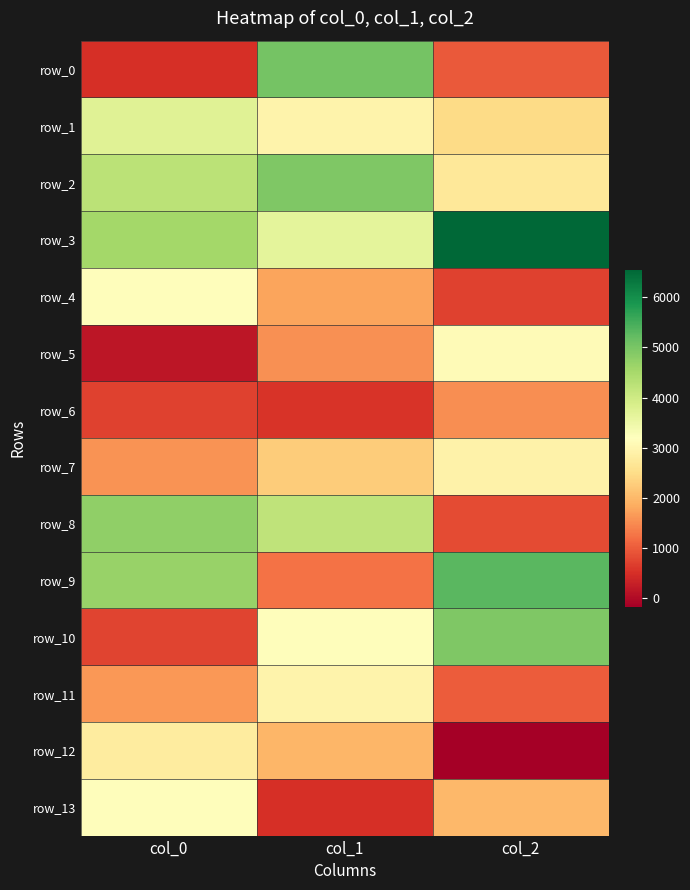

At col_0, list the series in order from smallest to largest.

row_5, row_0, row_6, row_10, row_7, row_11, row_12, row_13, row_4, row_1, row_2, row_3, row_9, row_8